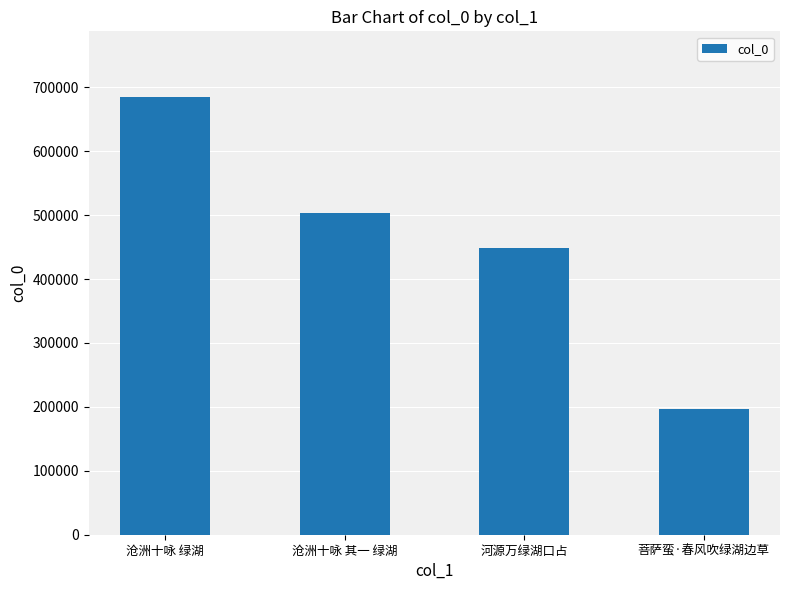

Which label corresponds to the smallest value in the chart?

菩萨蛮·春风吹绿湖边草